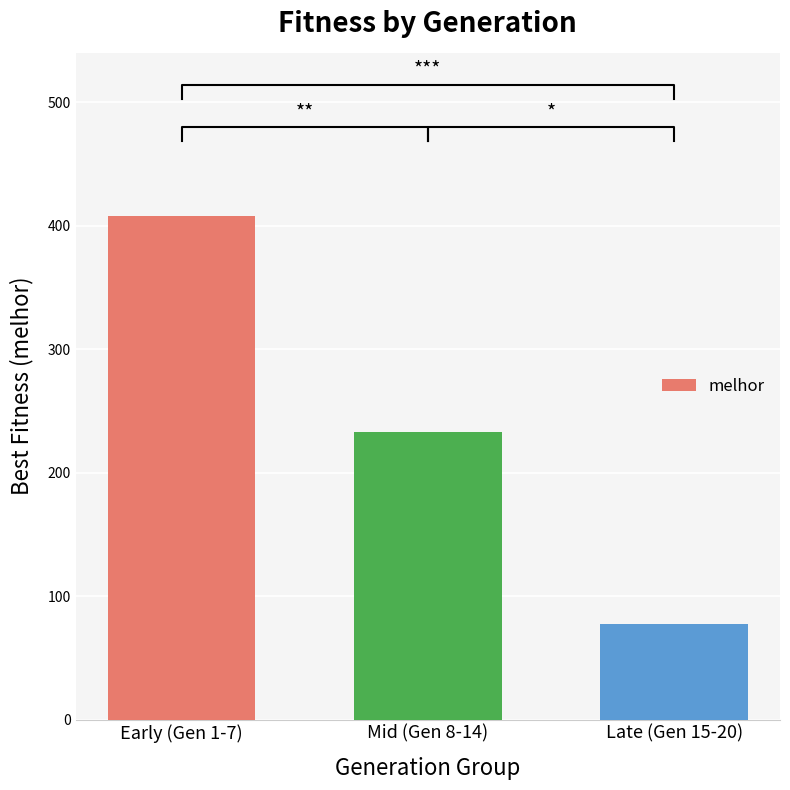

What is the average value?

239.4